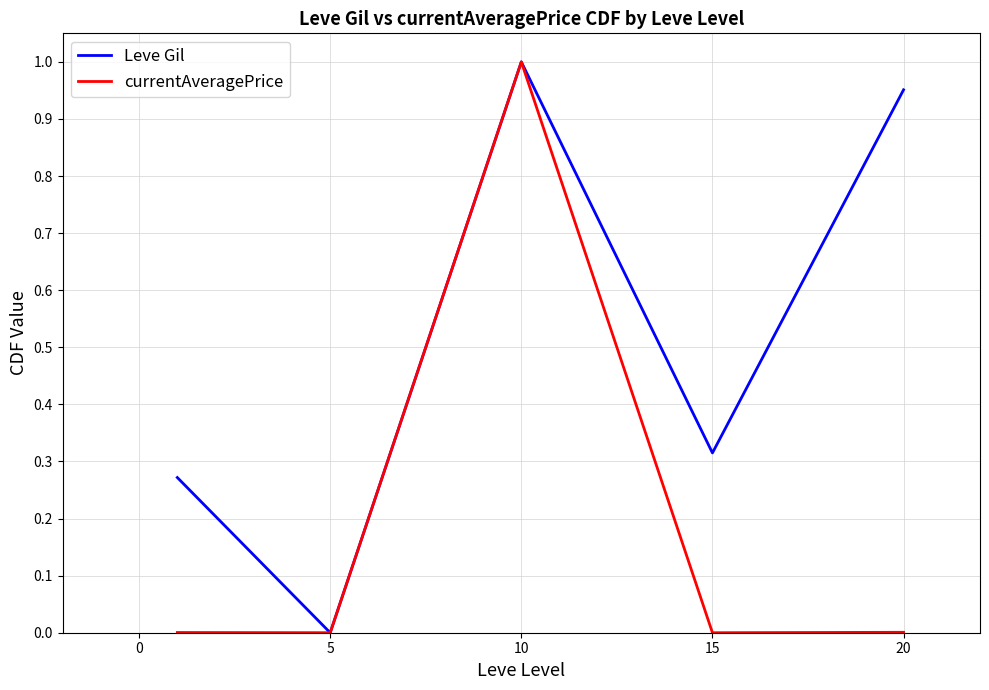

List the series in order of their overall mean, highest first.

Leve Gil, currentAveragePrice